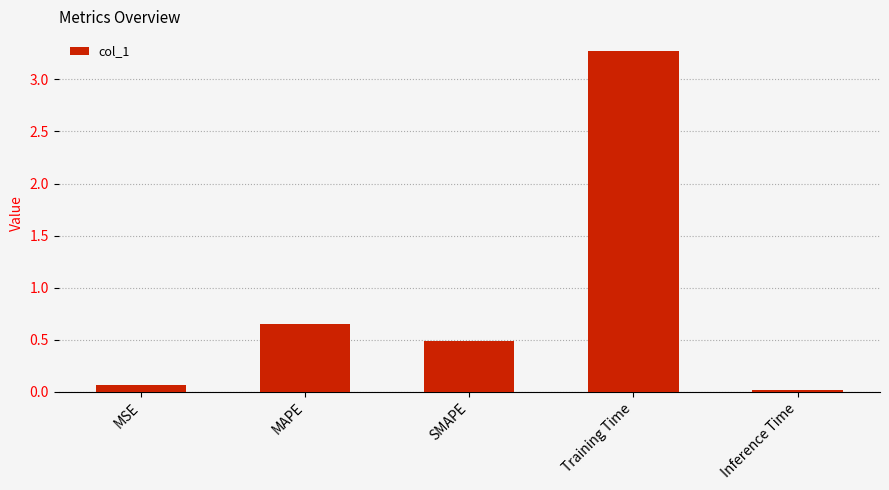

What position from the right is MAPE?

4